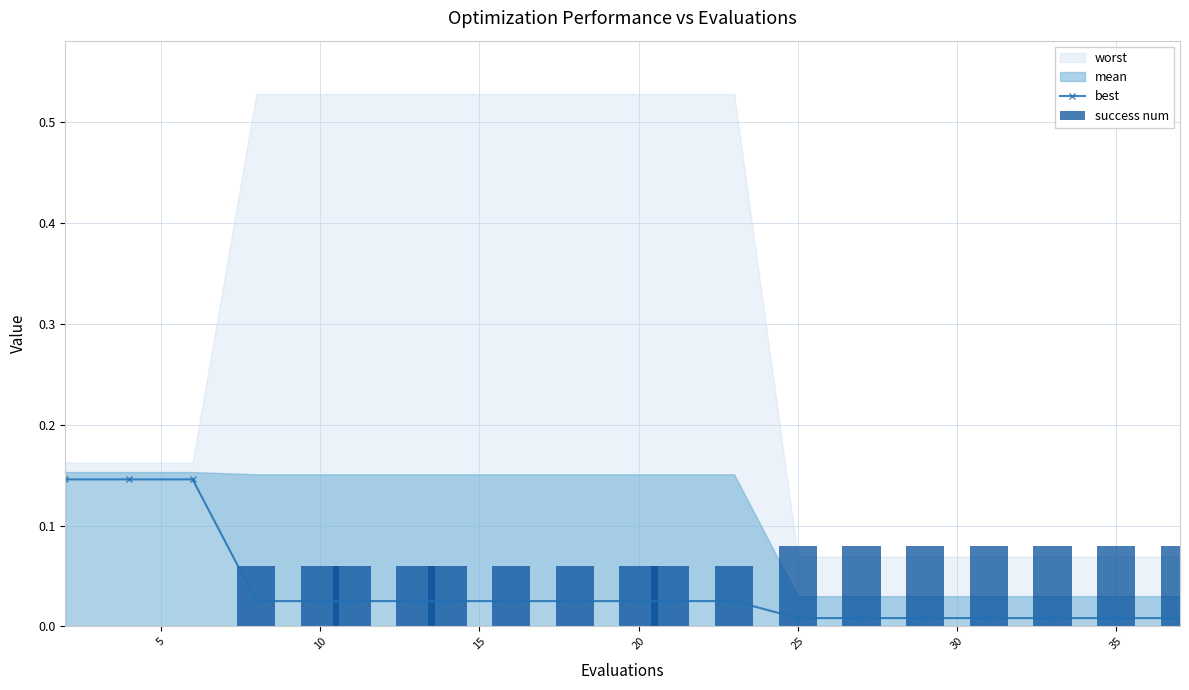

What is the difference between the maximum and minimum values in the success num series?

0.1